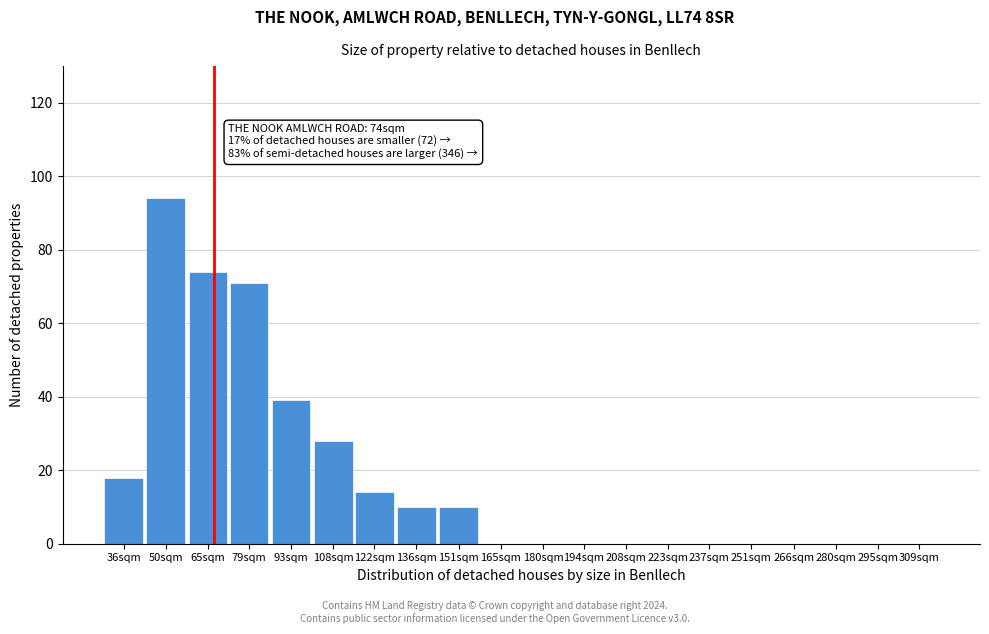

Reading left to right, list all the values displayed in this chart.

36sqm=18	50sqm=94	65sqm=74	79sqm=71	93sqm=39	108sqm=28	122sqm=14	136sqm=10	151sqm=10	165sqm=0	180sqm=0	194sqm=0	208sqm=0	223sqm=0	237sqm=0	251sqm=0	266sqm=0	280sqm=0	295sqm=0	309sqm=0